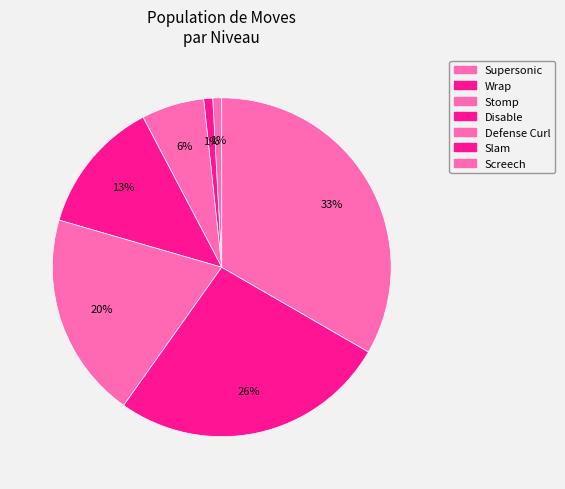

What is the total percentage of Defense Curl and Stomp?

25.6%